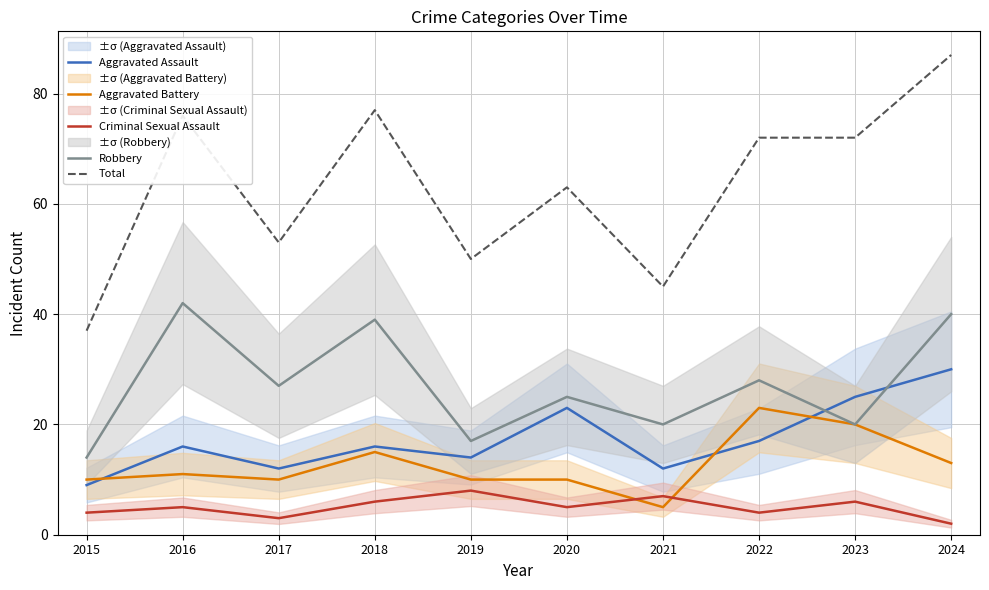

True or false: Aggravated Battery and Robbery intersect in this chart.

False